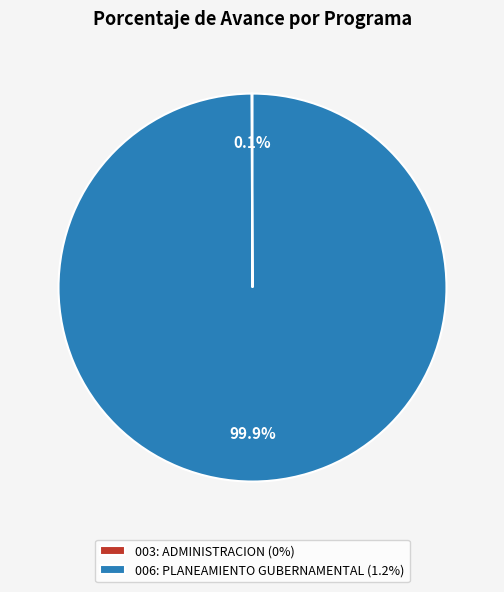

Does any single category account for the majority?

Yes